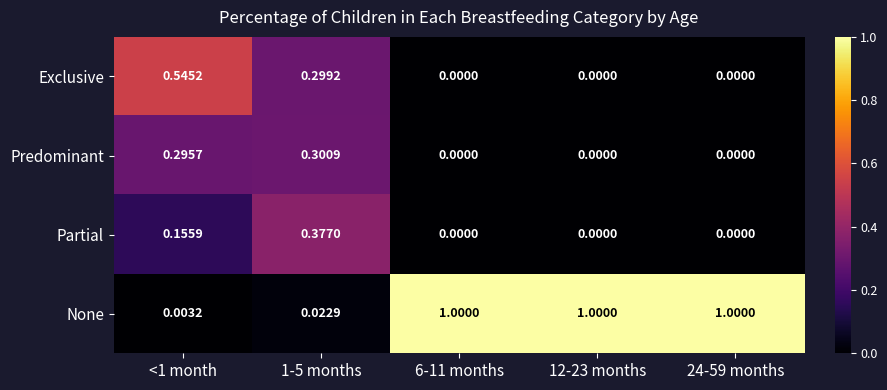

Which series has the largest total across all categories?

None